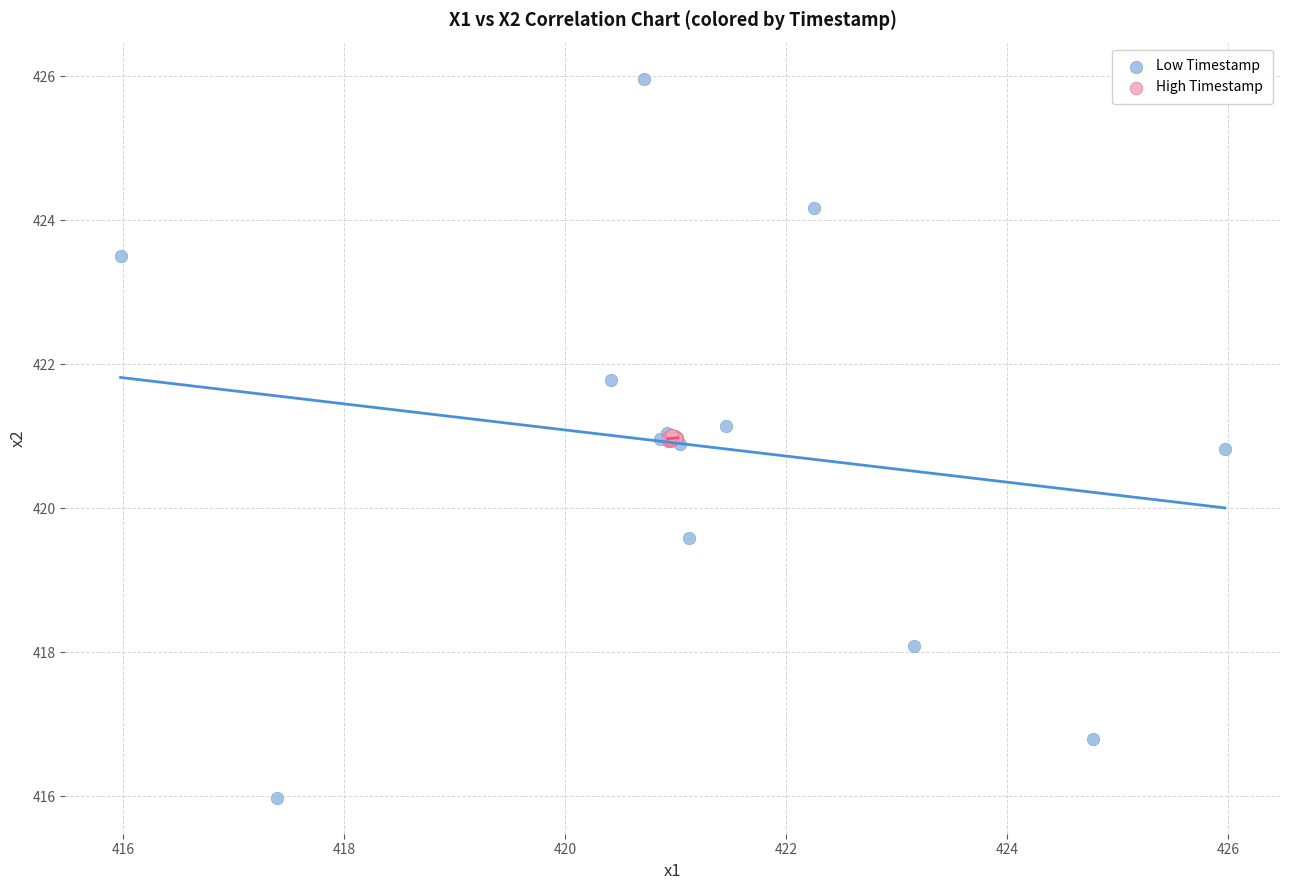

Which series reaches the minimum Y coordinate?

Low Timestamp